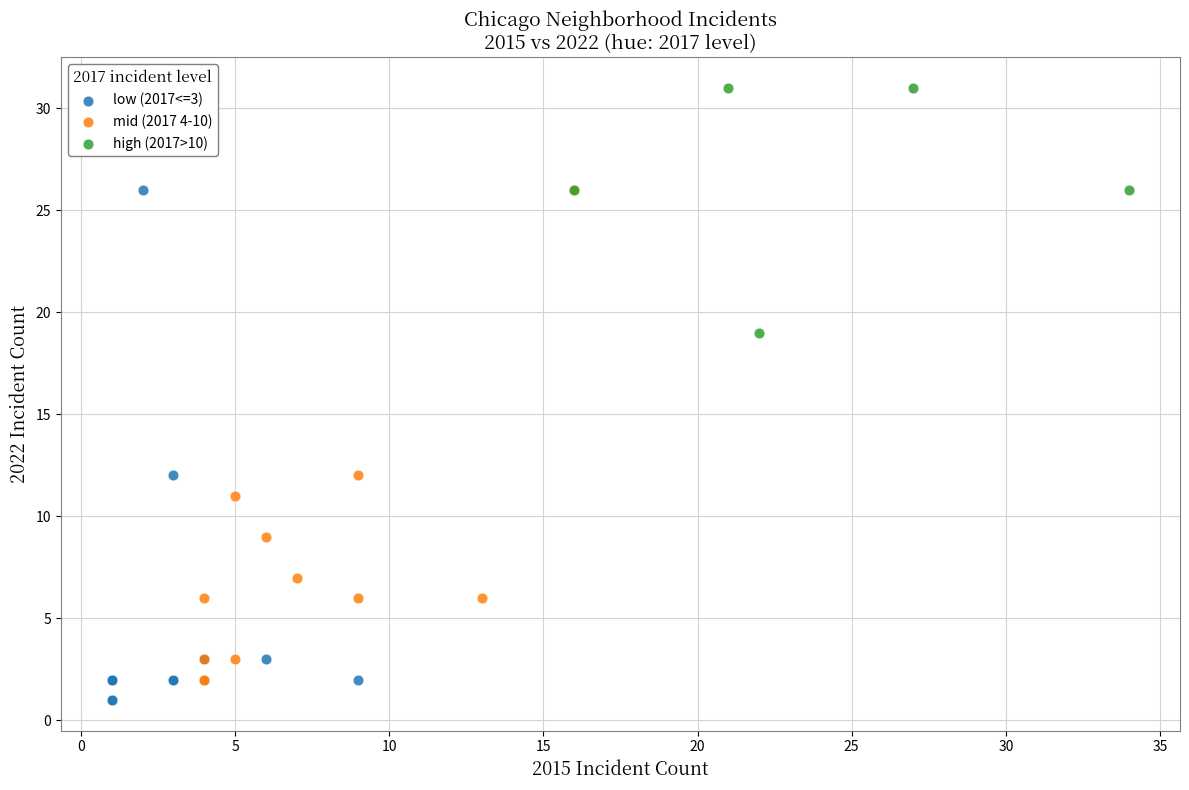

Which series has the widest spread of Y values?

low (2017<=3)